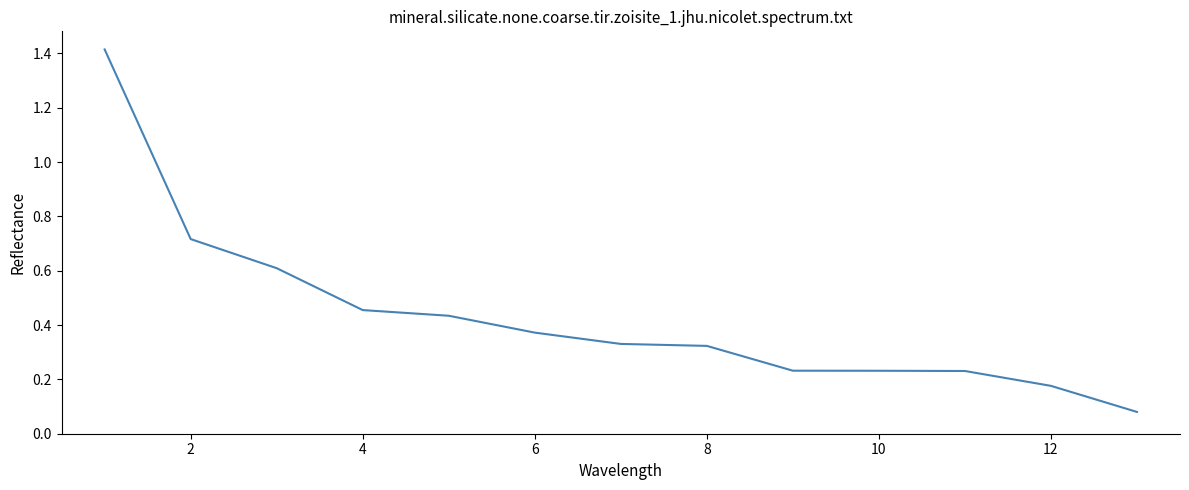

What is the difference between the maximum and minimum values?

1.3